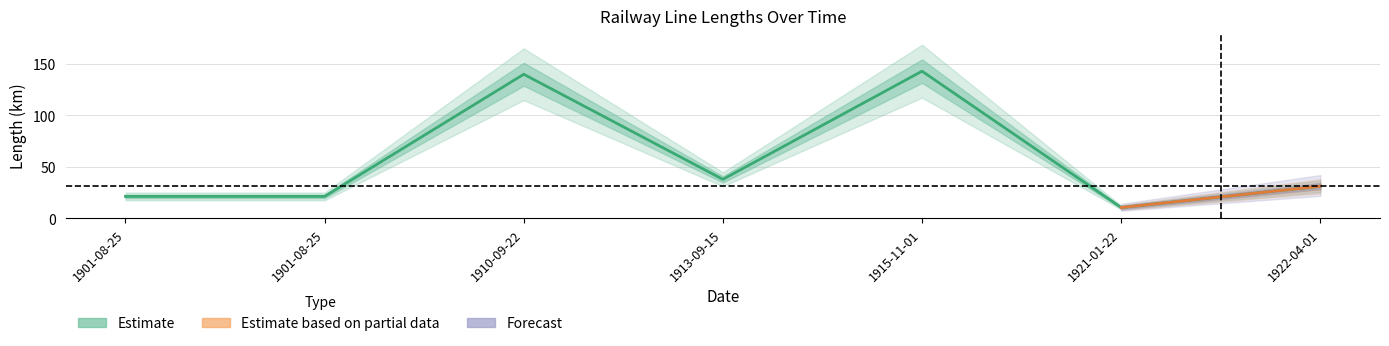

Count the number of values greater than 31.

4